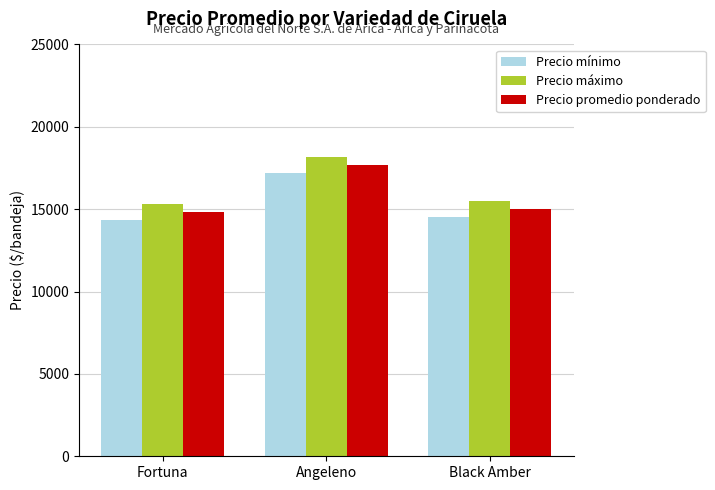

Reading right to left, transcribe all the data shown in this chart.

Precio mínimo: Black Amber=14500	Angeleno=17167	Fortuna=14333
Precio máximo: Black Amber=15500	Angeleno=18167	Fortuna=15333
Precio promedio ponderado: Black Amber=15000	Angeleno=17667	Fortuna=14833